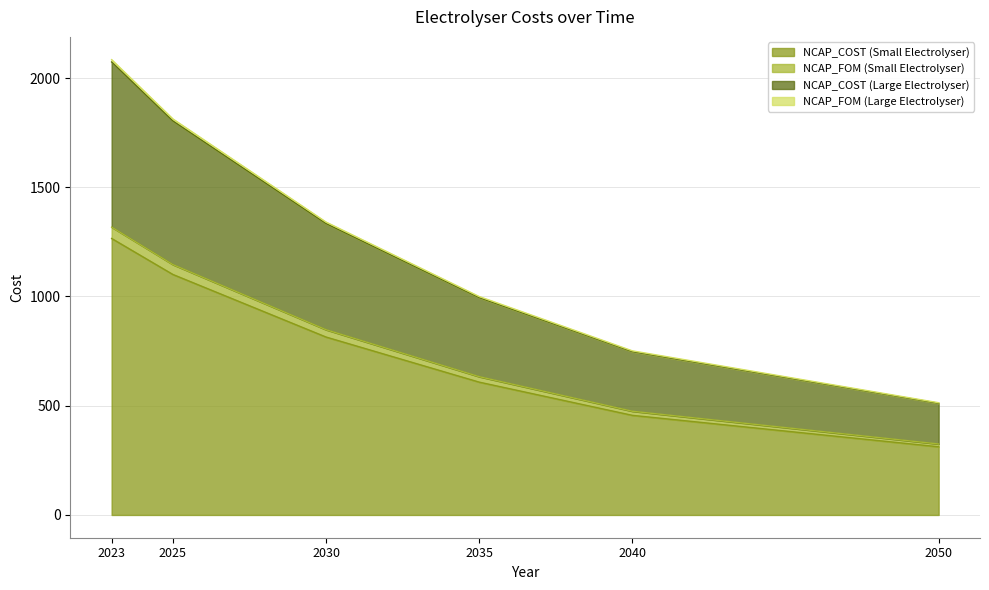

Is it true that NCAP_COST (Small Electrolyser) equals 351.8 at 2035?

False